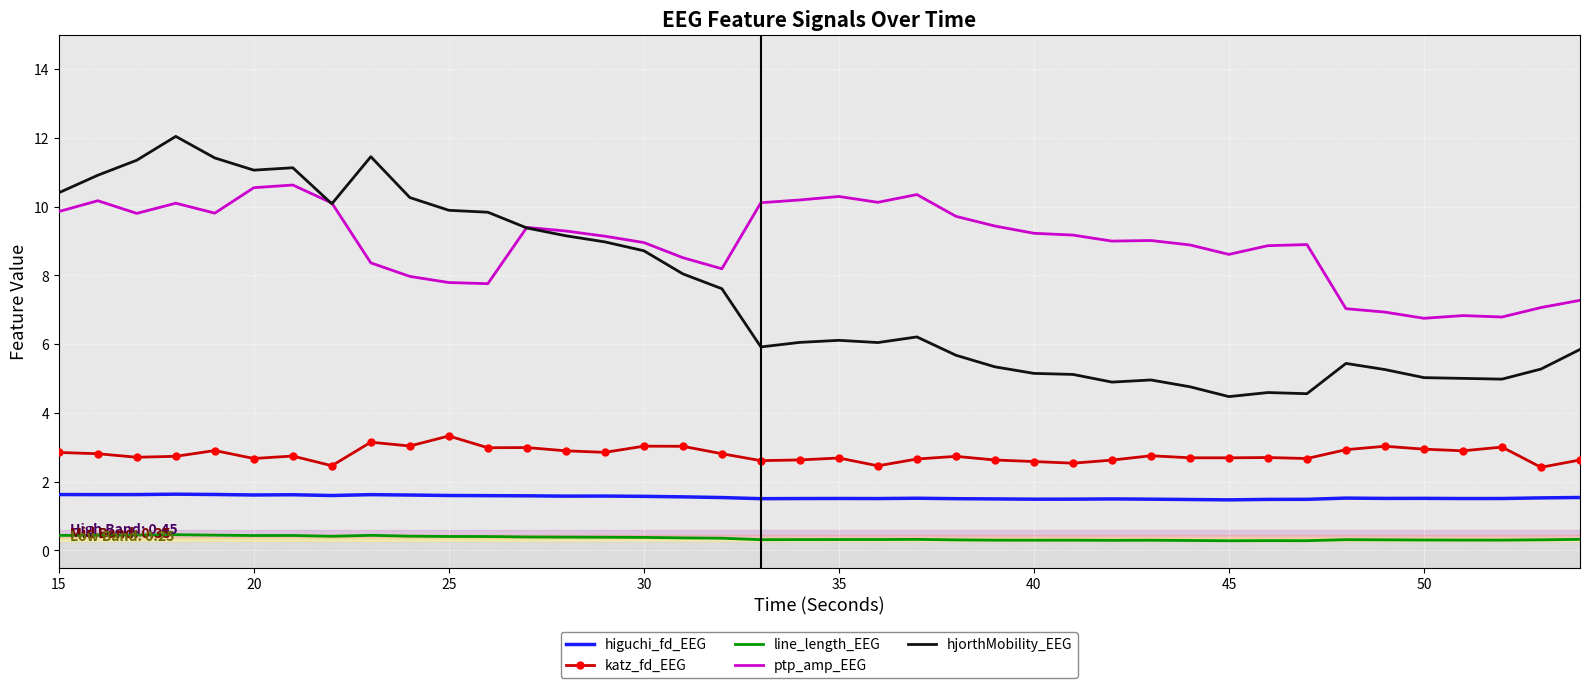

True or false: line_length_EEG and higuchi_fd_EEG cross at least once.

False